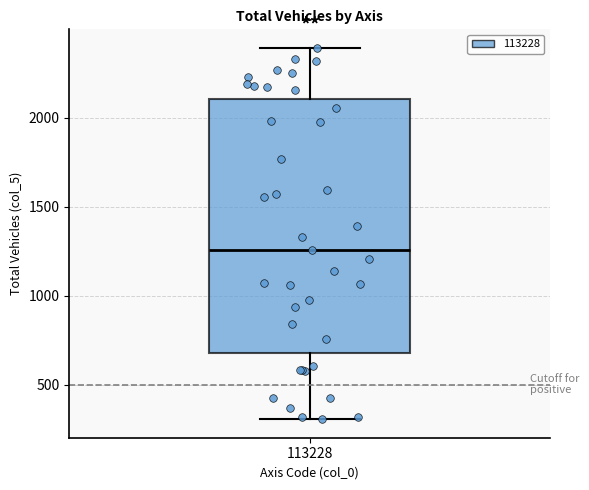

Where does the lower whisker of the box at x = 113228 end on the y-axis? The values are not printed on the chart, so give them approximately, as read against the axis.

300